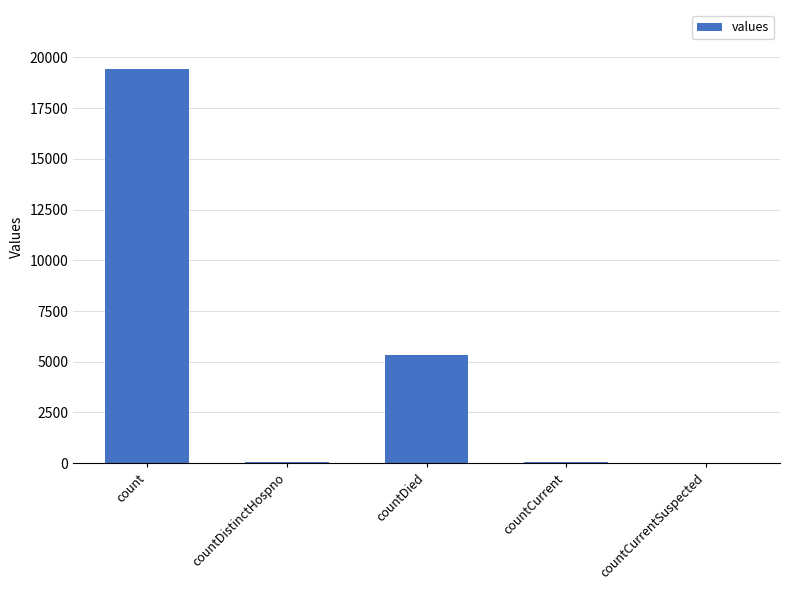

The chart shows a value of 19420 at count. True or false?

True